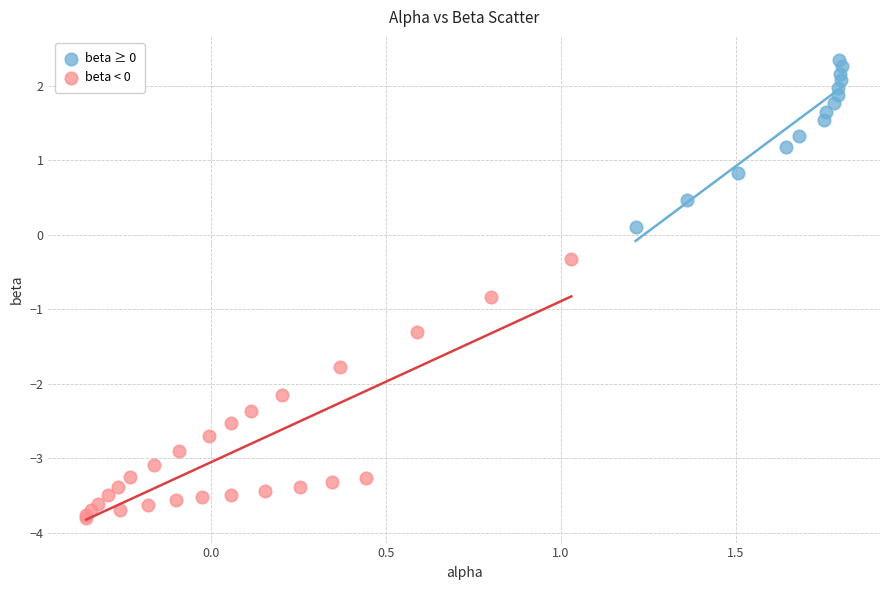

Which series reaches the maximum Y coordinate?

beta ≥ 0